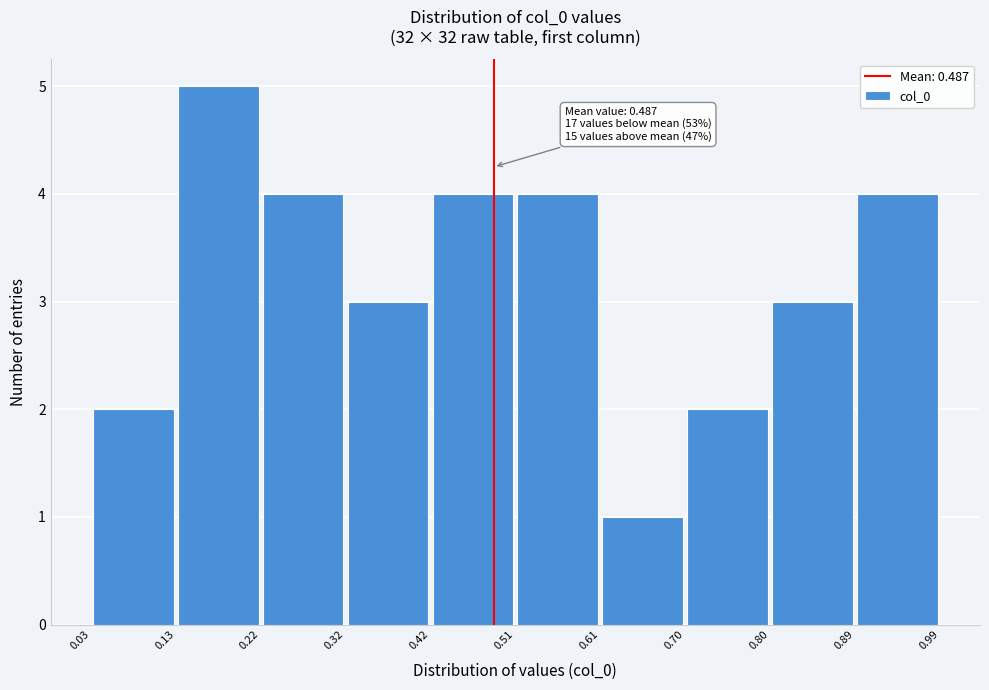

Over which range of the x-axis is the bar tallest?

0.13 to 0.22